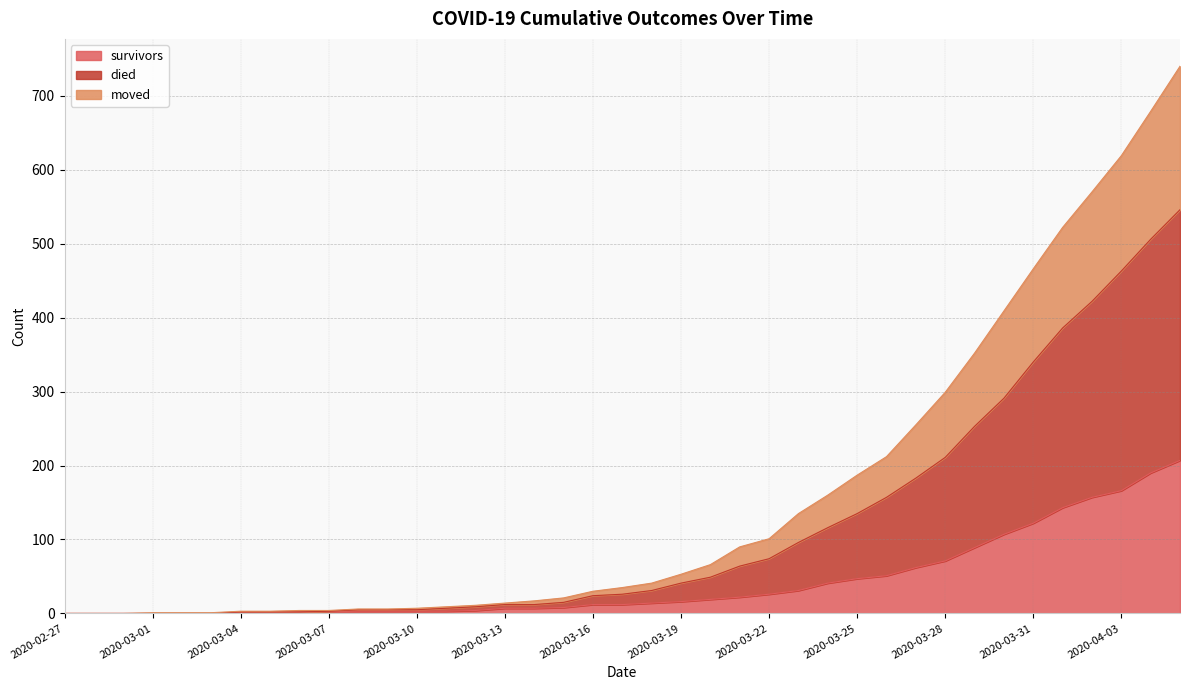

How many categories are shown in the chart?

39